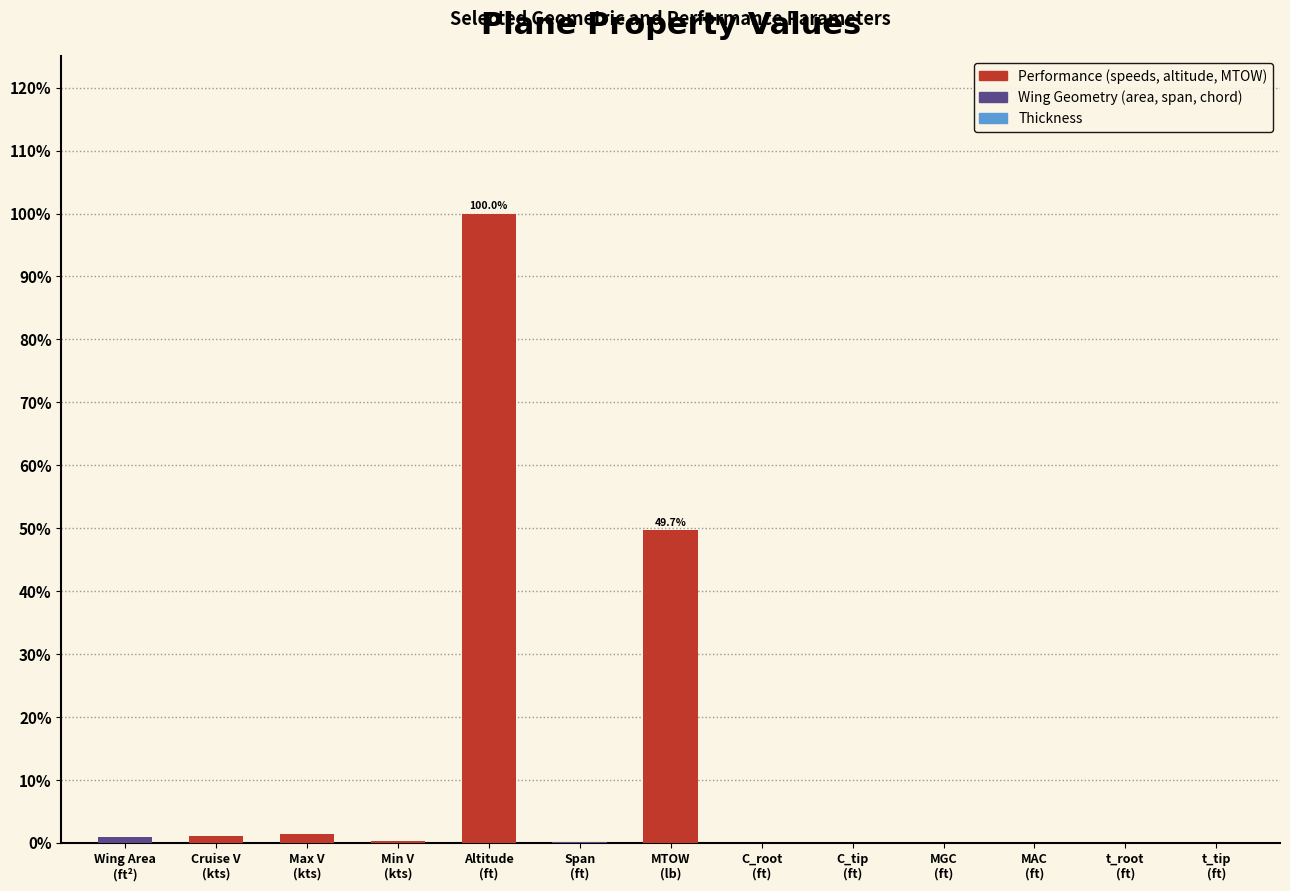

The value at Cruise V
(kts) is 1.1. True or false?

True